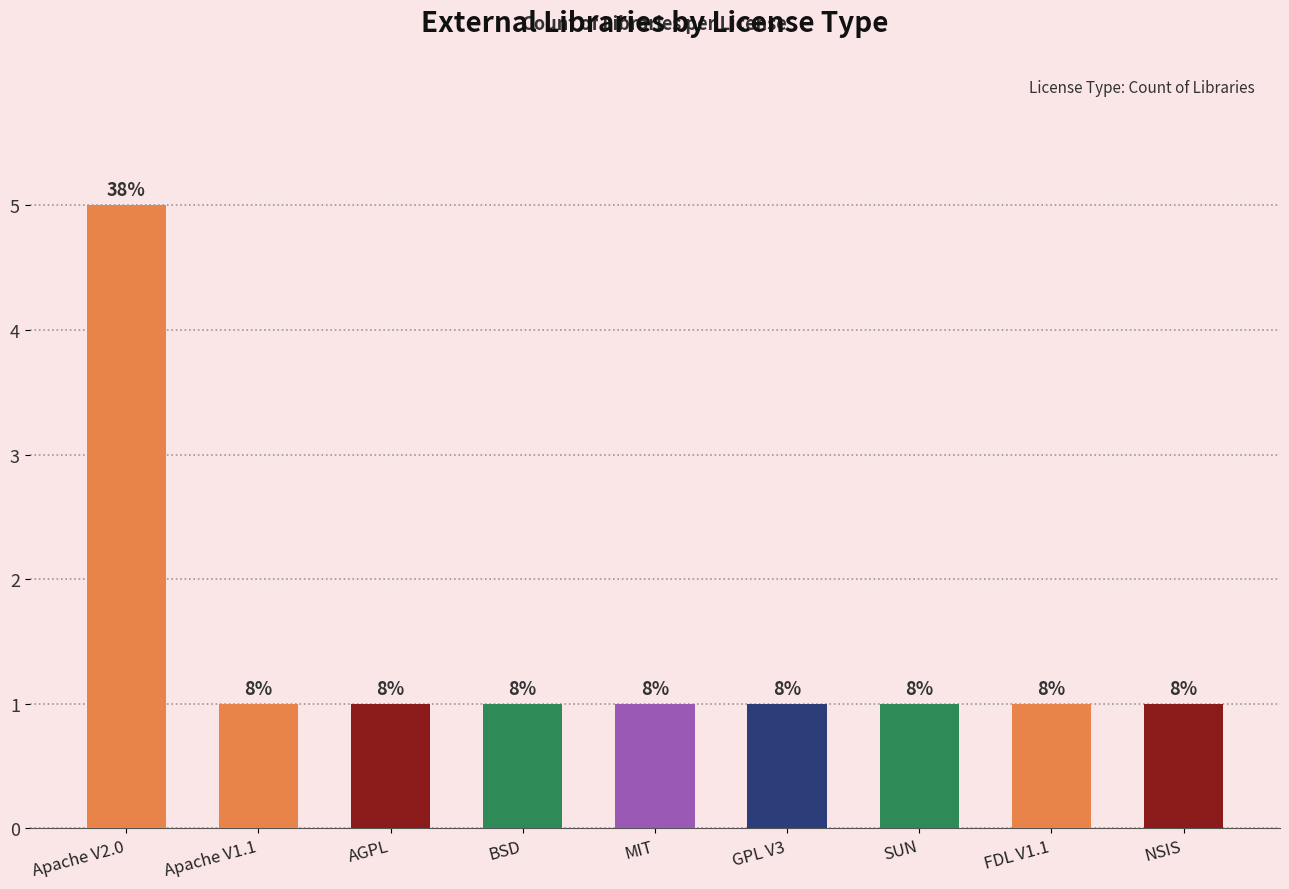

The chart shows a value of 5 at Apache V2.0. True or false?

True